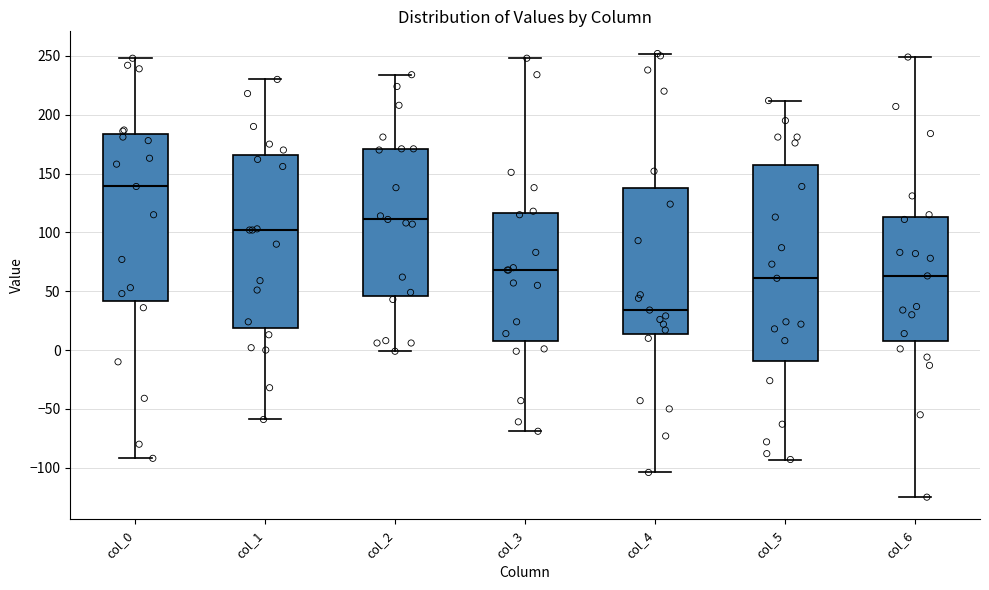

Reading left to right, transcribe this box plot: for each box, give where its median line is, the range the box spans, and where its two whiskers end, as read against the y-axis. The values are not printed on the chart, so give them approximately, as read against the axis.

col_0: median 140, box 40 to 185, whiskers -90 to 250
col_1: median 100, box 20 to 165, whiskers -60 to 230
col_2: median 110, box 45 to 170, whiskers 0 to 235
col_3: median 70, box 10 to 115, whiskers -70 to 250
col_4: median 35, box 15 to 140, whiskers -105 to 250
col_5: median 60, box -10 to 160, whiskers -95 to 210
col_6: median 65, box 10 to 115, whiskers -125 to 250